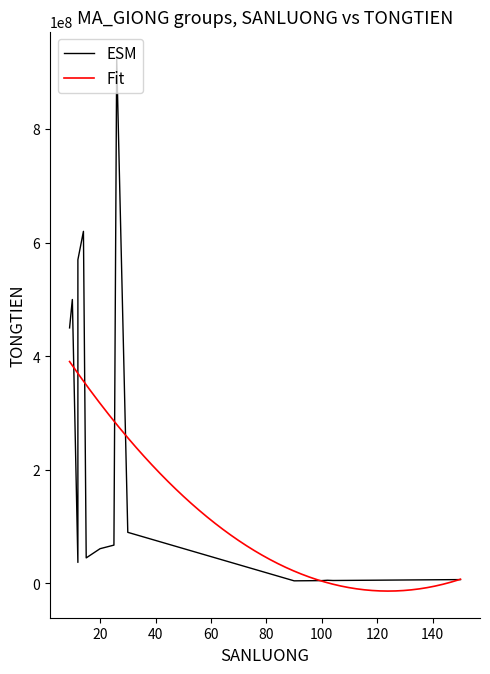

What is the difference between the second highest and minimum values in the TONGTIEN series?

615400000